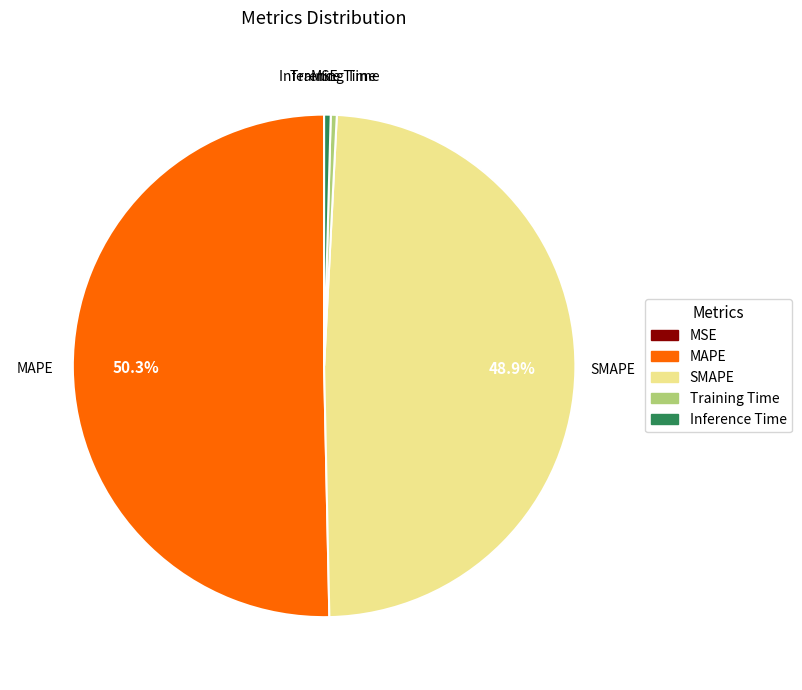

The SMAPE slice represents 49% of the pie. True or false?

True